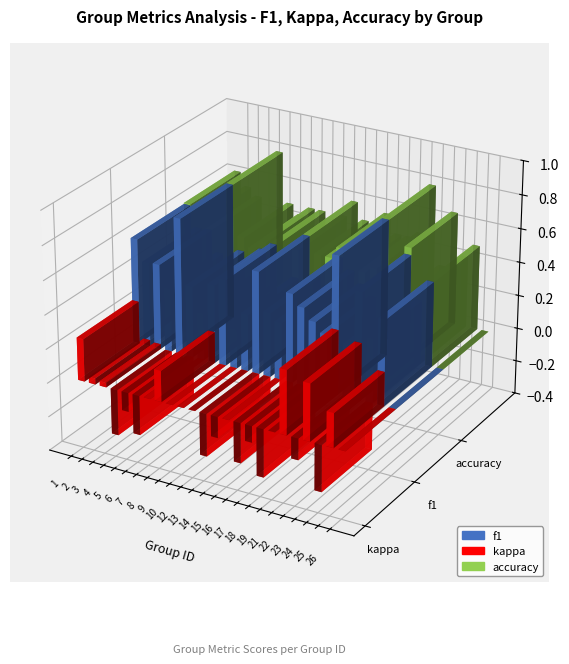

Which series changed the most between 16 and 19?

kappa